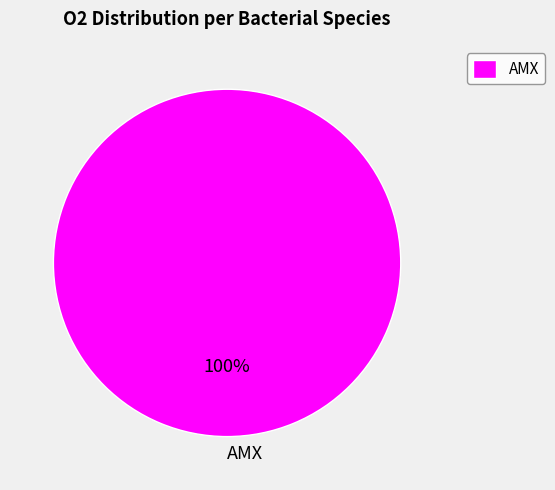

What percentage is the AMX slice, to the nearest percent?

100%